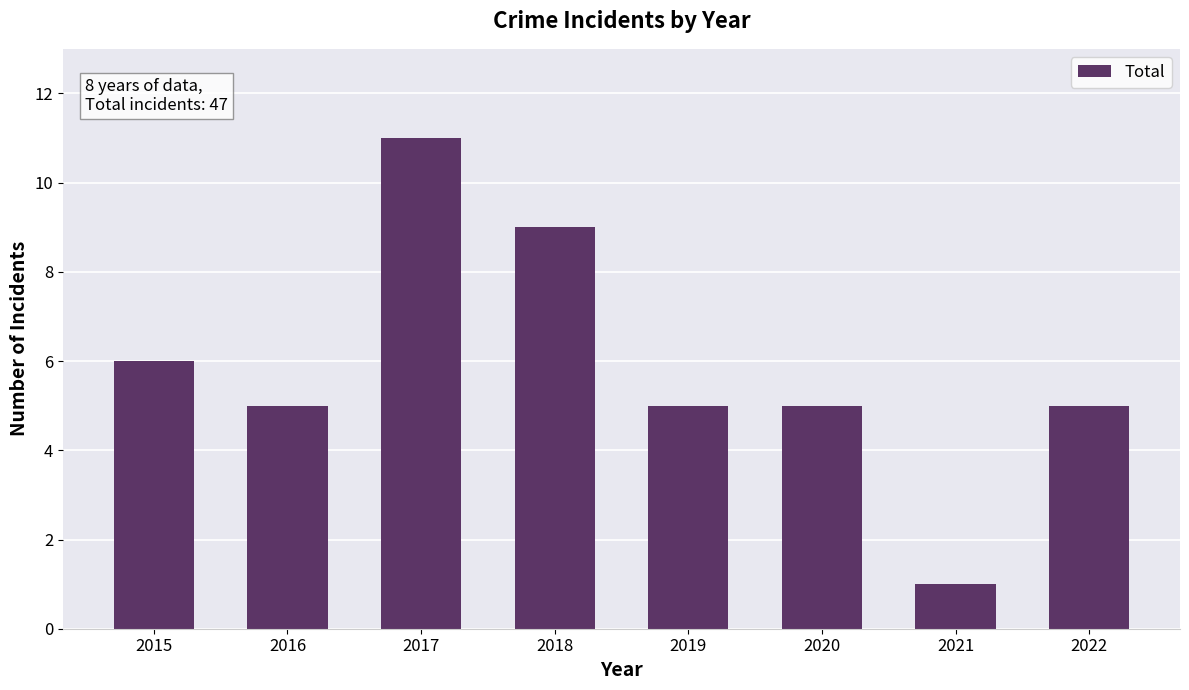

How many categories are shown in the chart?

8